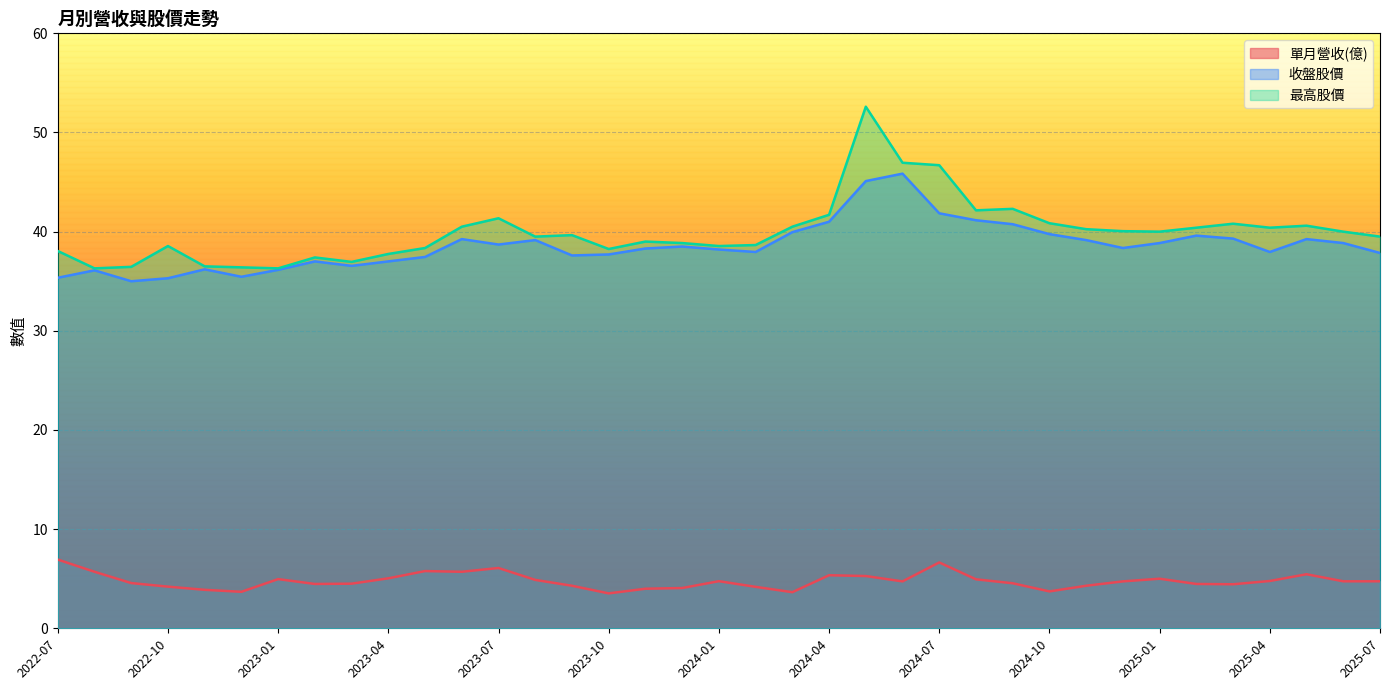

At which label is 收盤股價 closest to 40?

2024-03